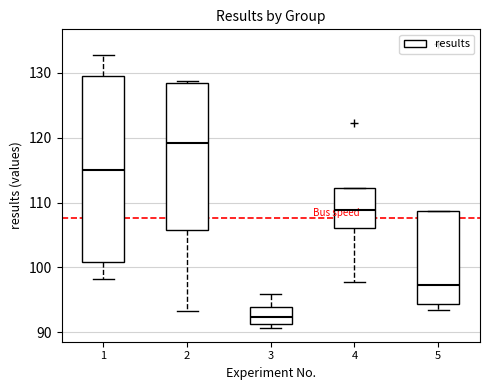

Where does the median line of the box at x = 5 sit on the y-axis? The values are not printed on the chart, so give them approximately, as read against the axis.

97